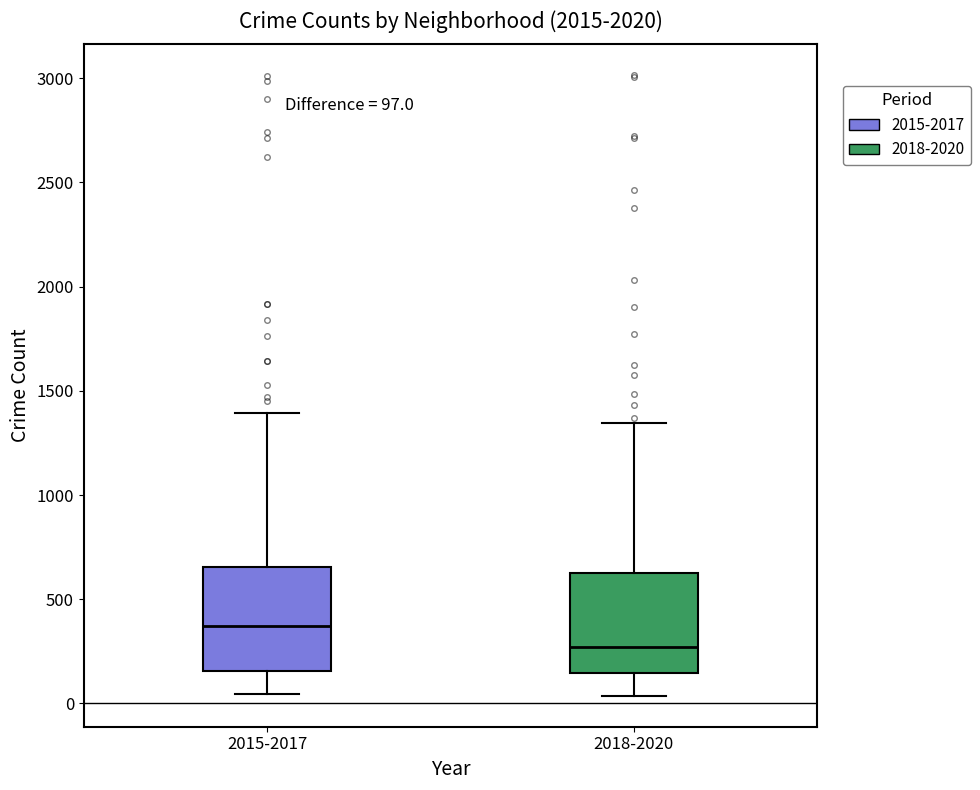

Which box's median line is the lowest?

2018-2020